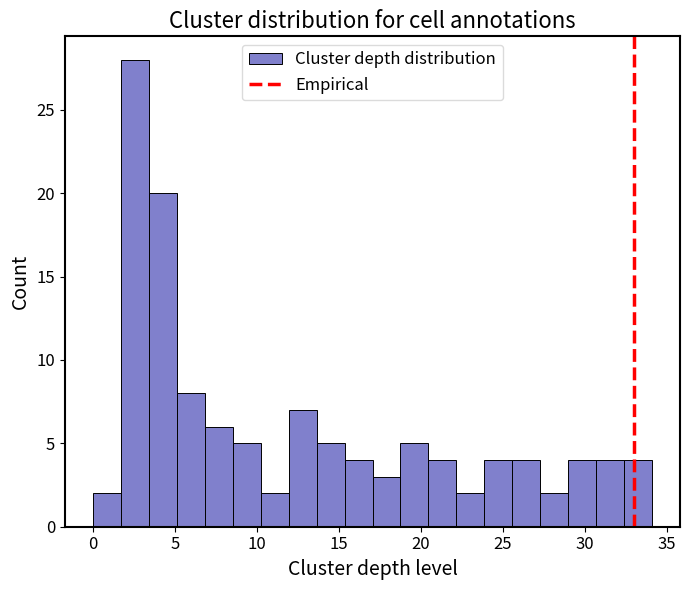

Around what value on the x-axis is the tallest bar? Give the approximate position of its centre, as read against the axis.

2.5